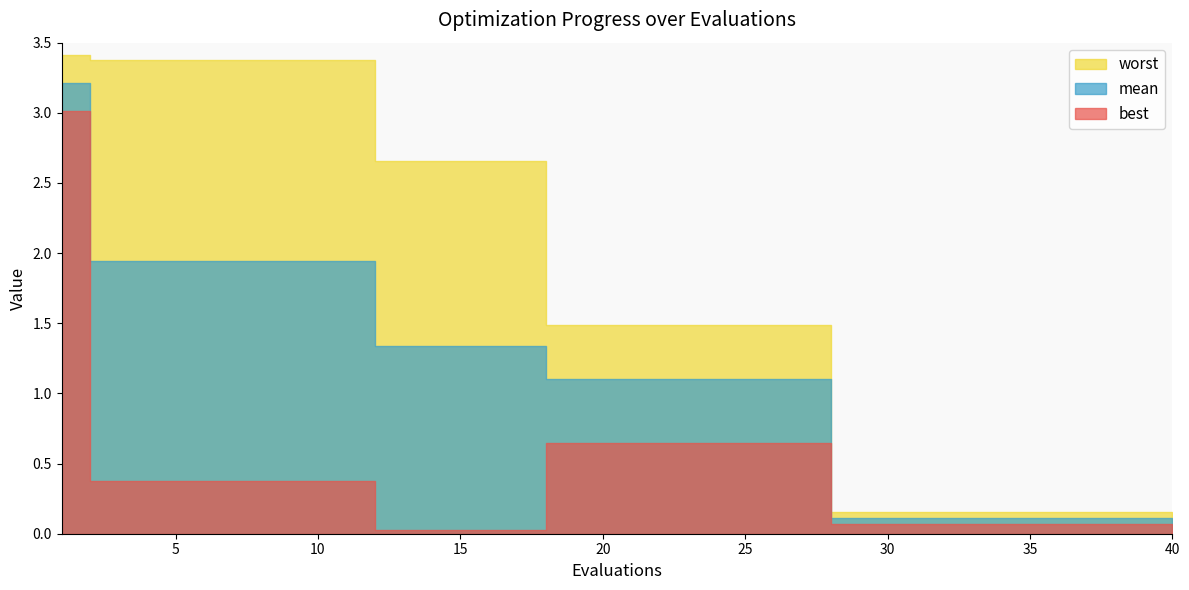

At which label does mean reach its peak?

1